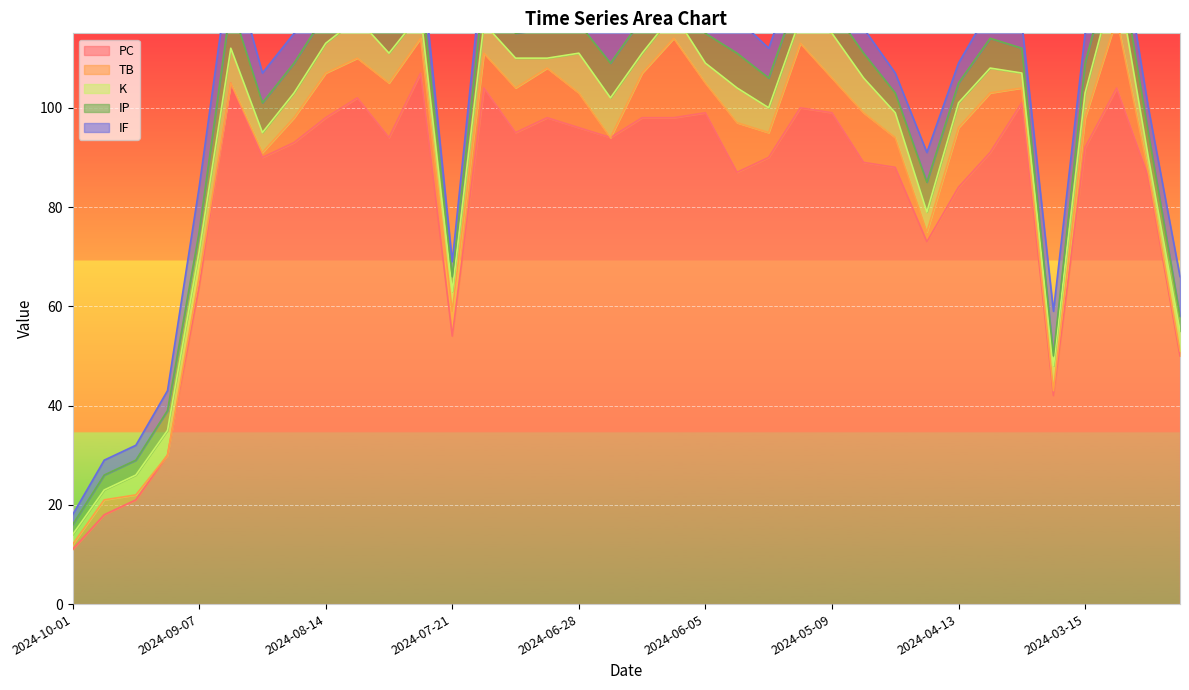

True or false: PC has a value of 22 at 2024-05-09.

False